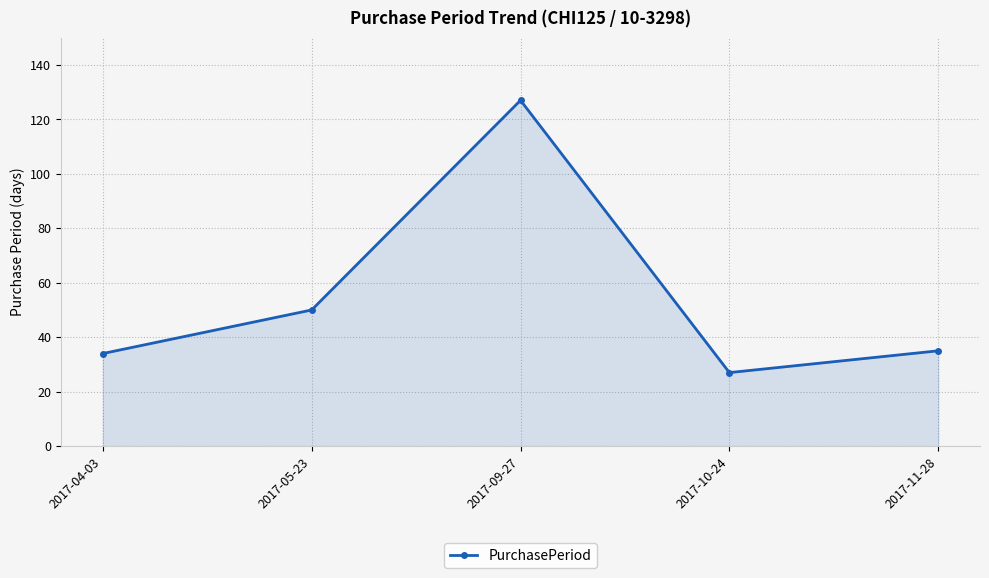

The chart shows a value of 127 at 2017-09-27. True or false?

True